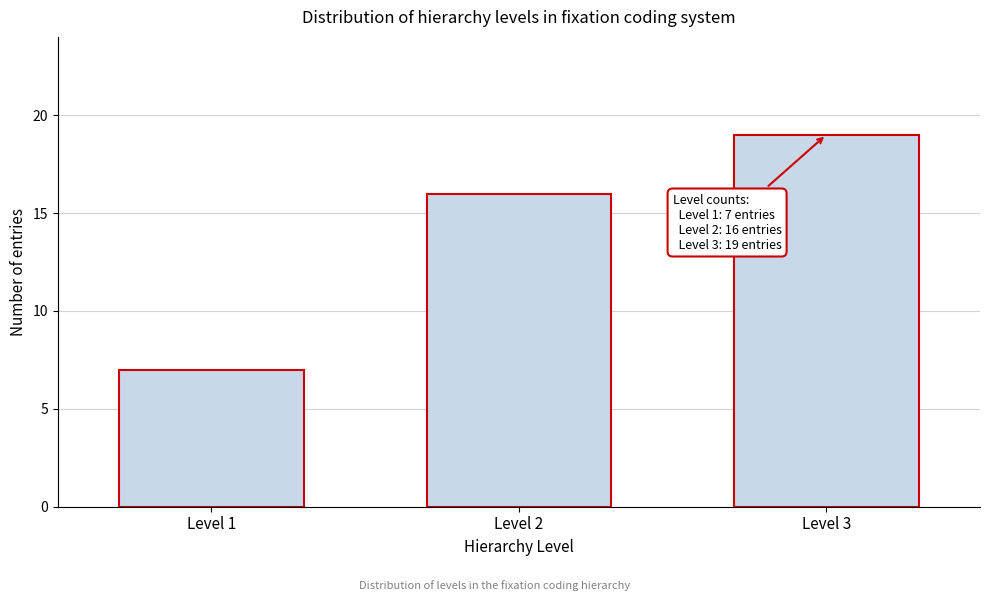

Reading right to left, extract all data points from this chart.

Level 3=19	Level 2=16	Level 1=7